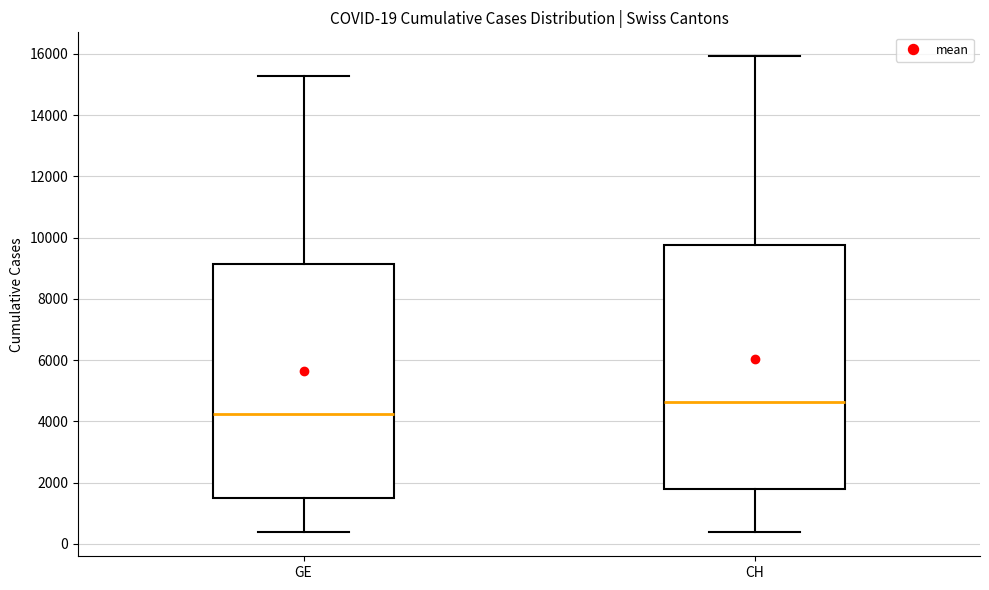

Which box is the tallest, from its lower edge to its upper edge?

CH